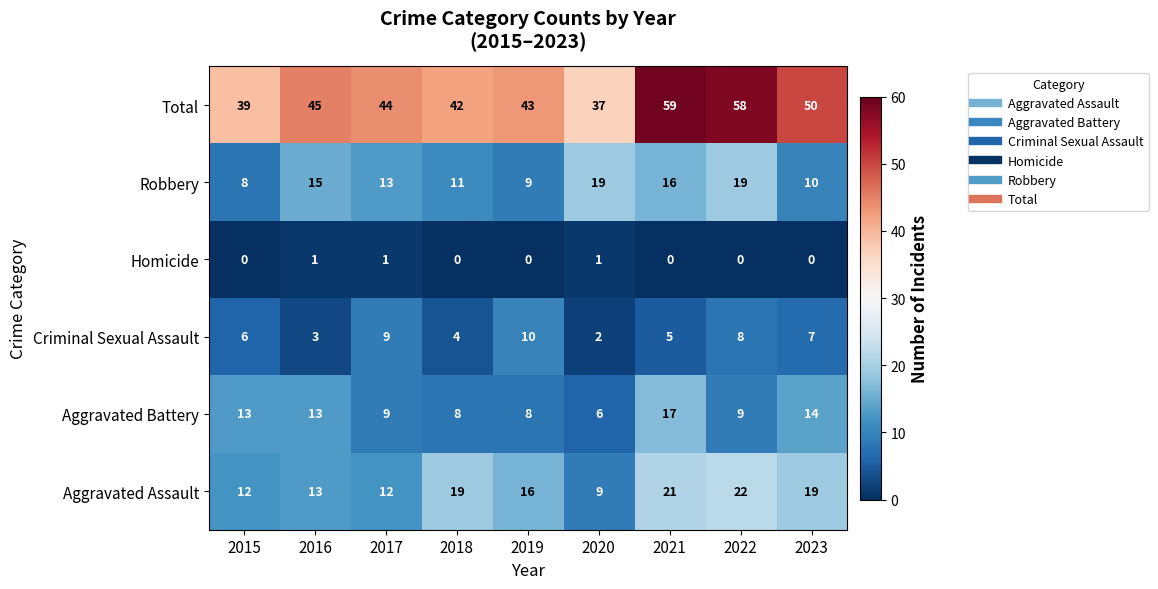

The value of Robbery at 2020 is 19. True or false?

True